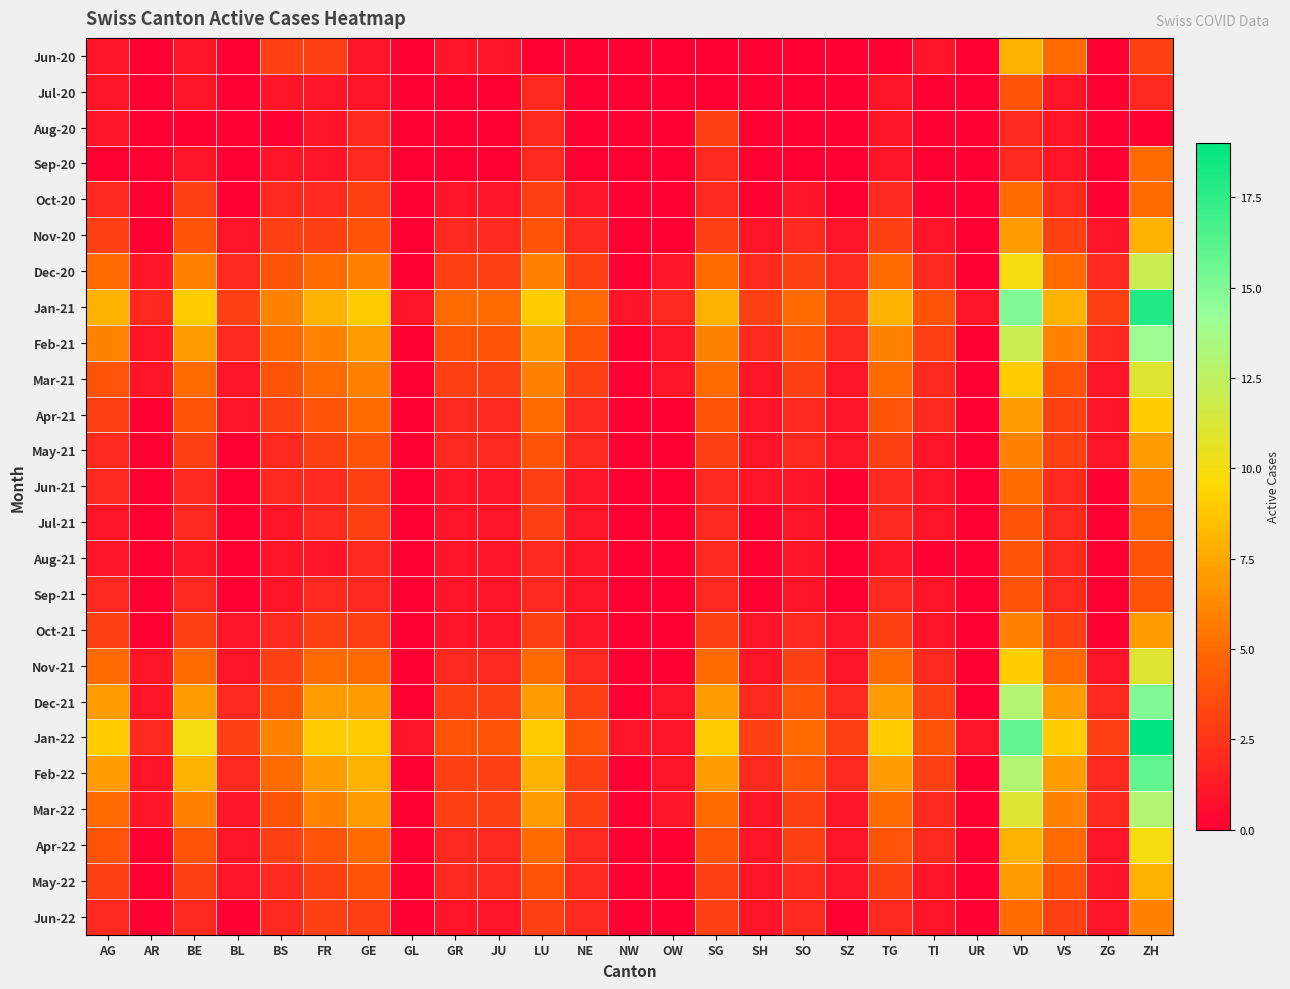

At which category is the sum across all series the highest?

ZH